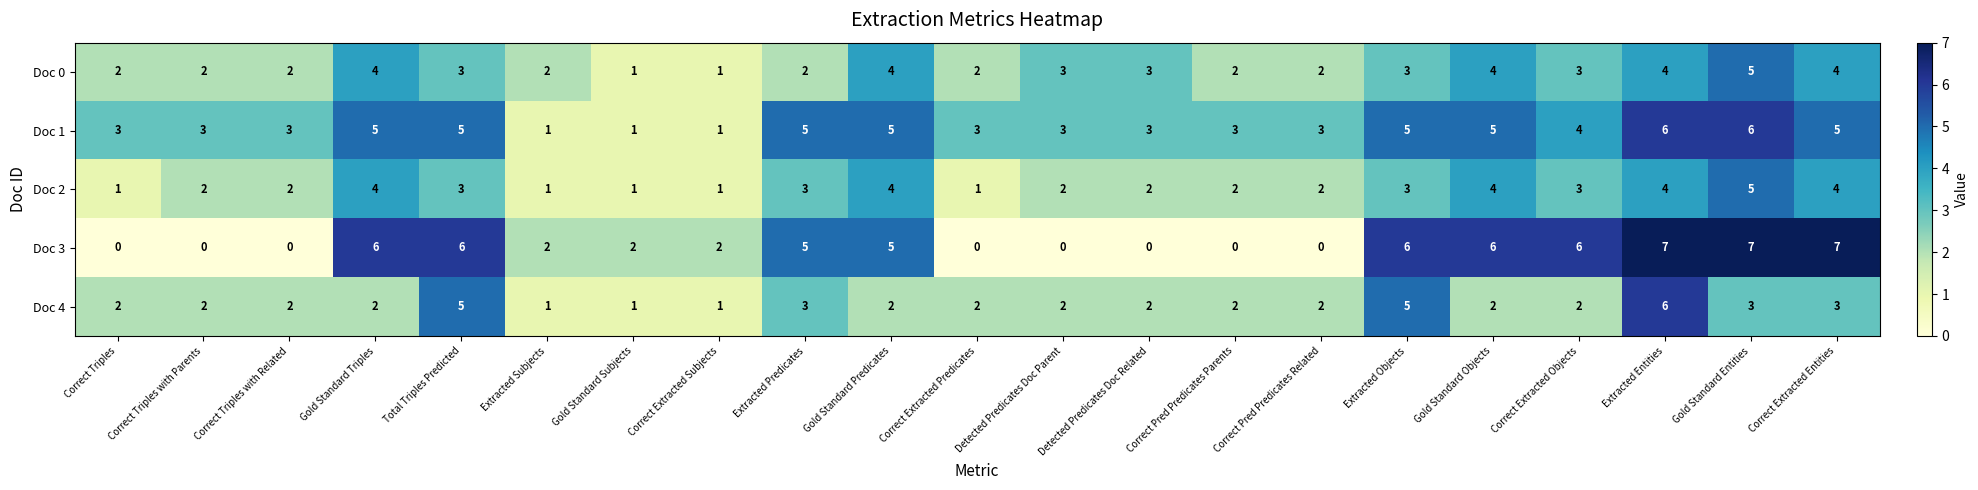

Is it true that Doc 3 equals 0 at Correct Pred Predicates Related?

True